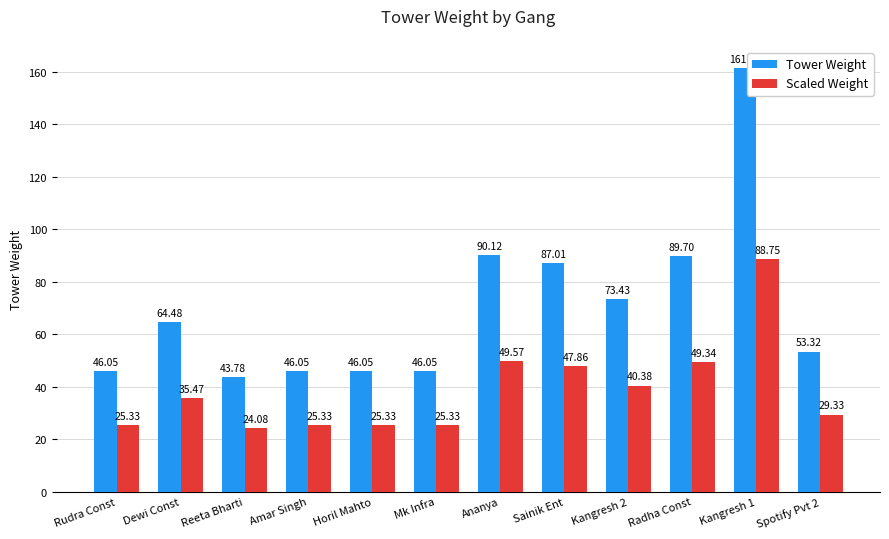

Is the value of Tower Weight at Dewi Const greater than the value of Scaled Weight at Kangresh 2?

Yes